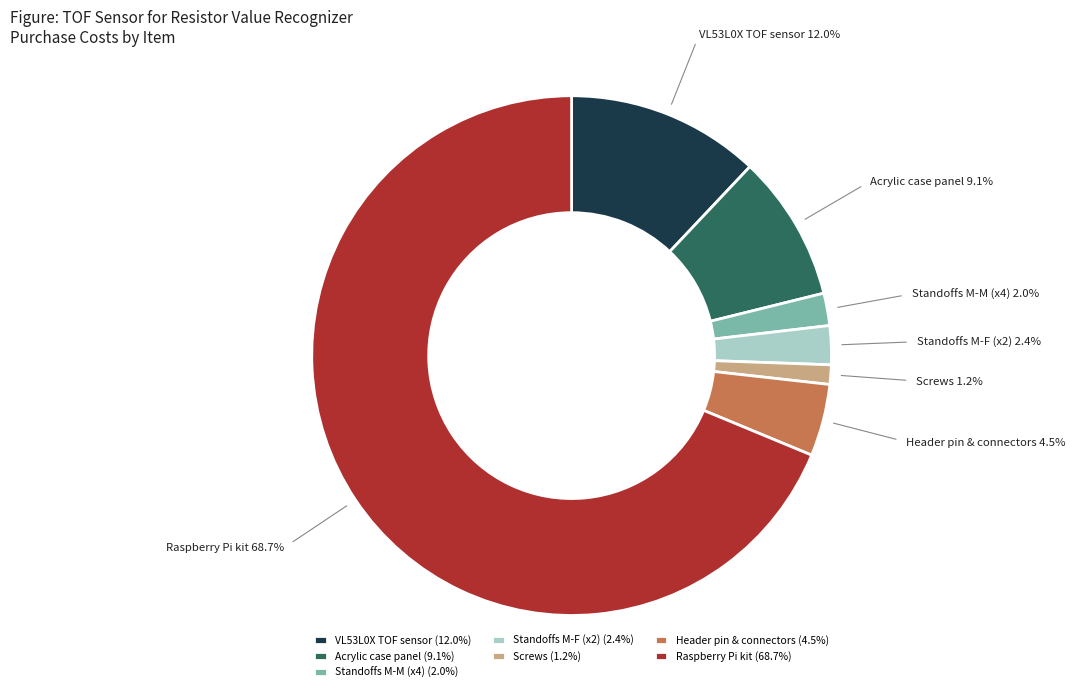

Which category has the biggest portion of the pie?

Raspberry Pi kit